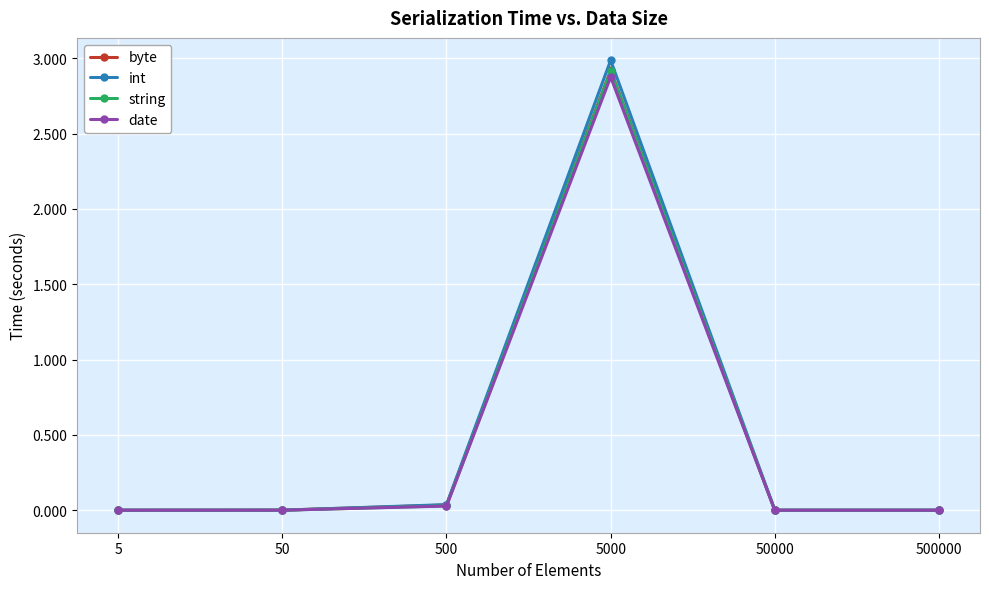

Is the value of int at 5000 greater than the value of byte at 50?

Yes